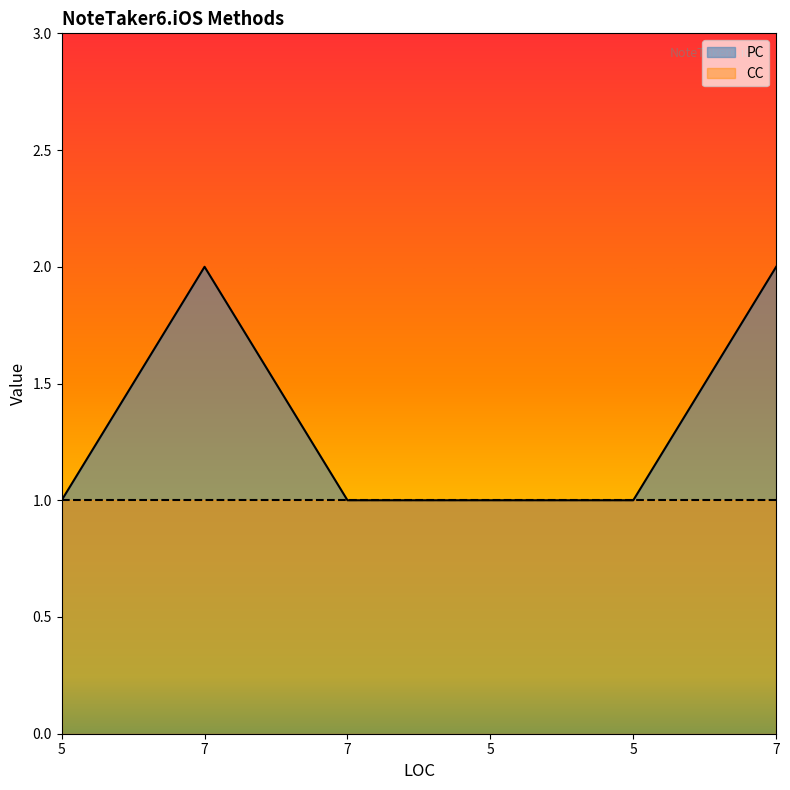

At which label is the value closest to 1?

5